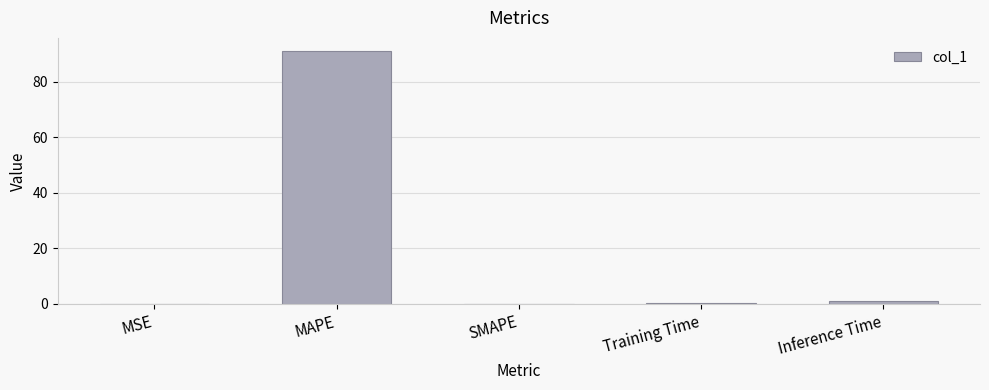

Are the bars grouped side by side (vs. stacked)?

No